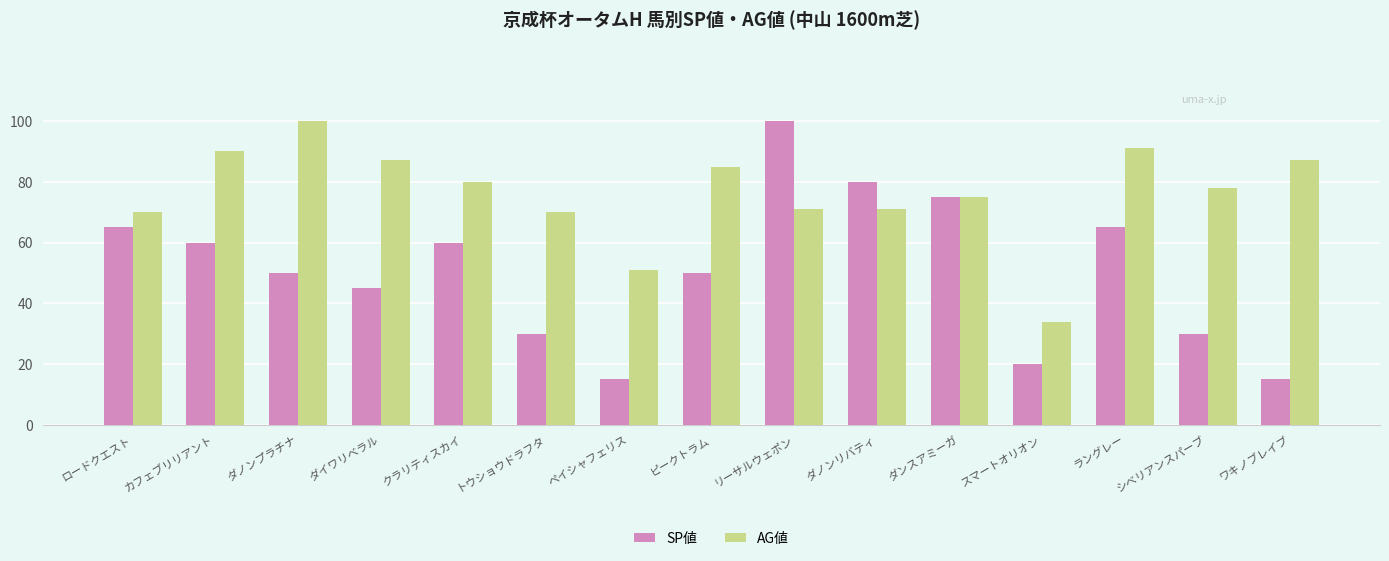

What value does the SP値 series have at ダイワリベラル?

45